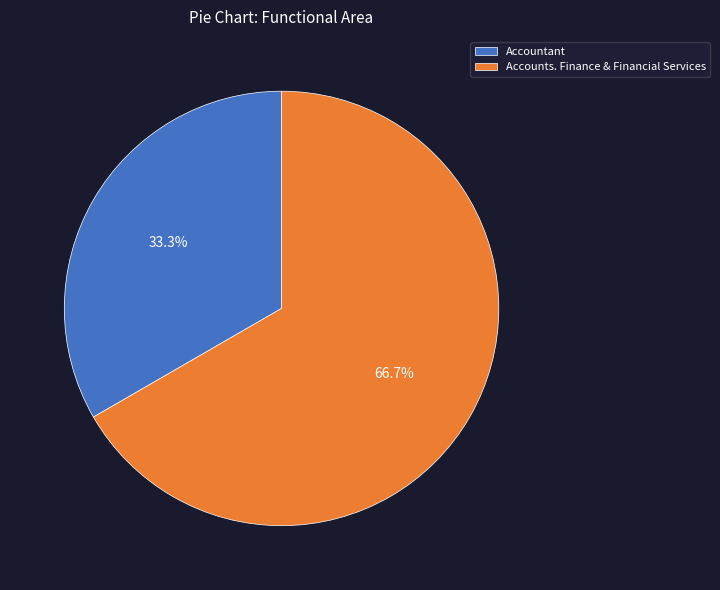

Which category has the biggest portion of the pie?

Accounts. Finance & Financial Services